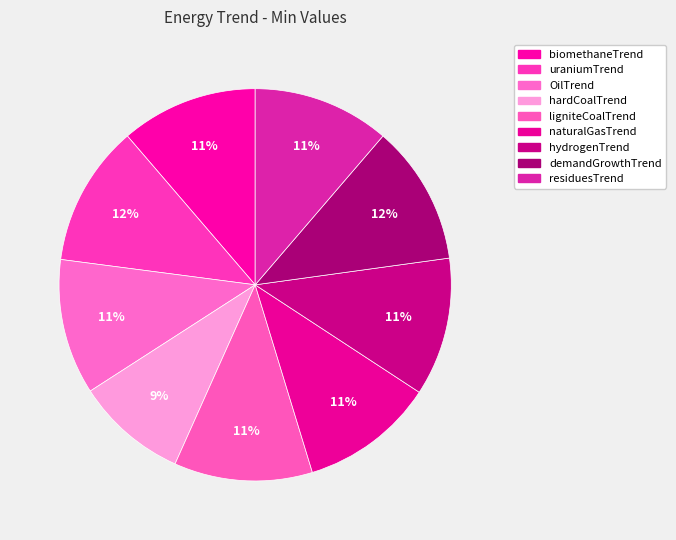

Count the number of slices in the pie.

9